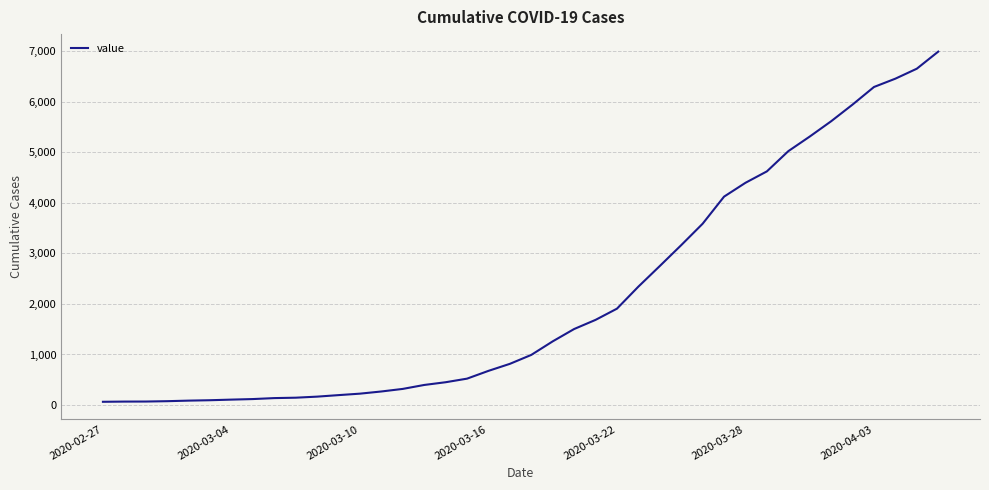

What is the maximum value shown in the chart?

6994